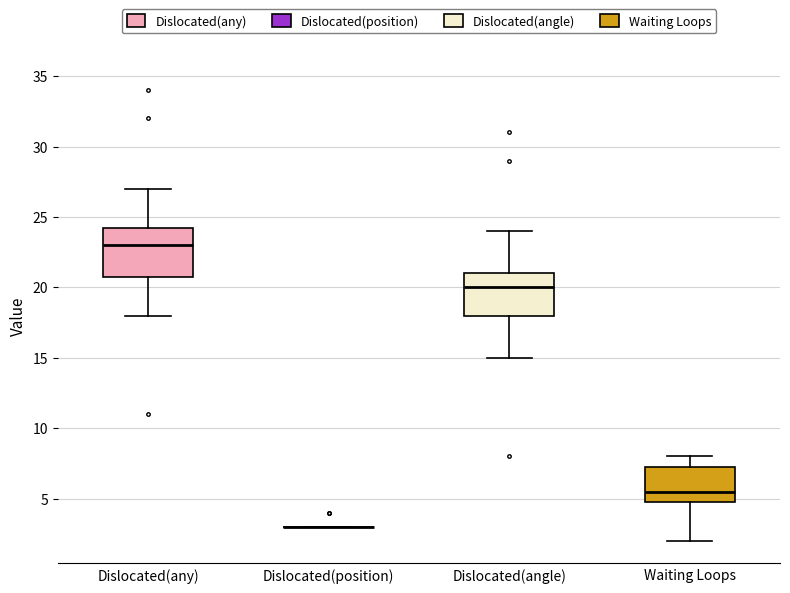

Comparing the boxes themselves (not the whiskers), which one is the tallest?

Dislocated(any)